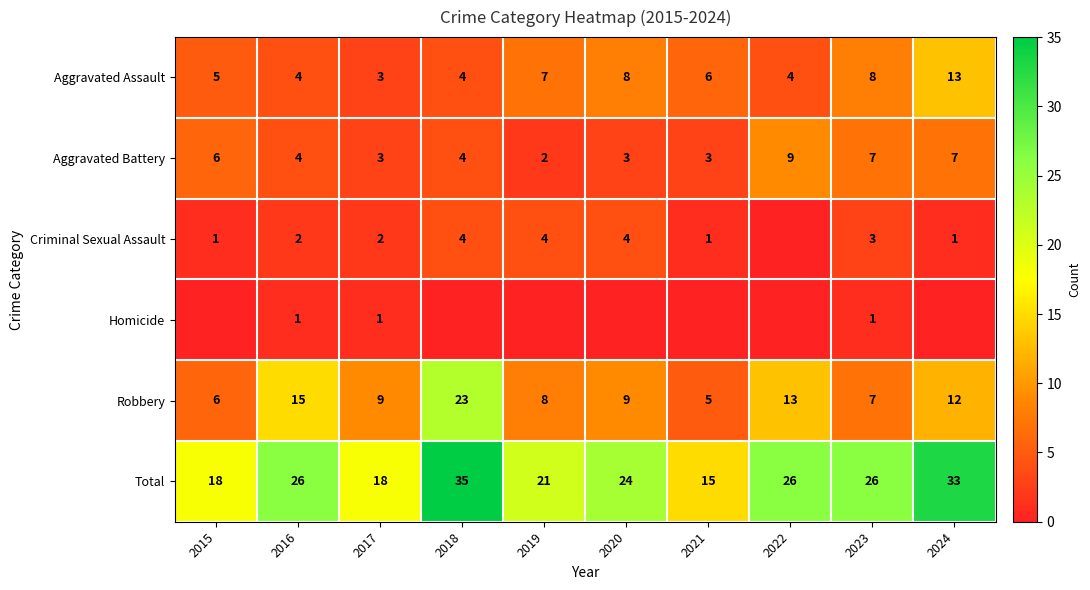

Read the Robbery value at 2015.

6